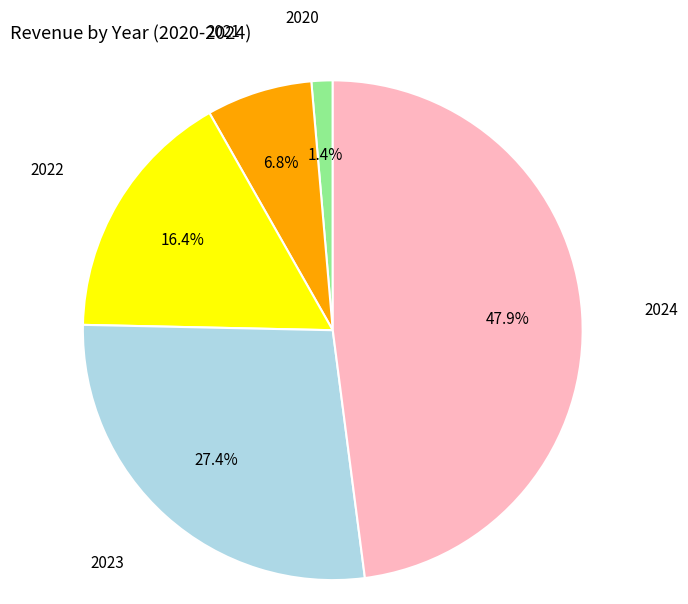

Which category has the biggest portion of the pie?

2024